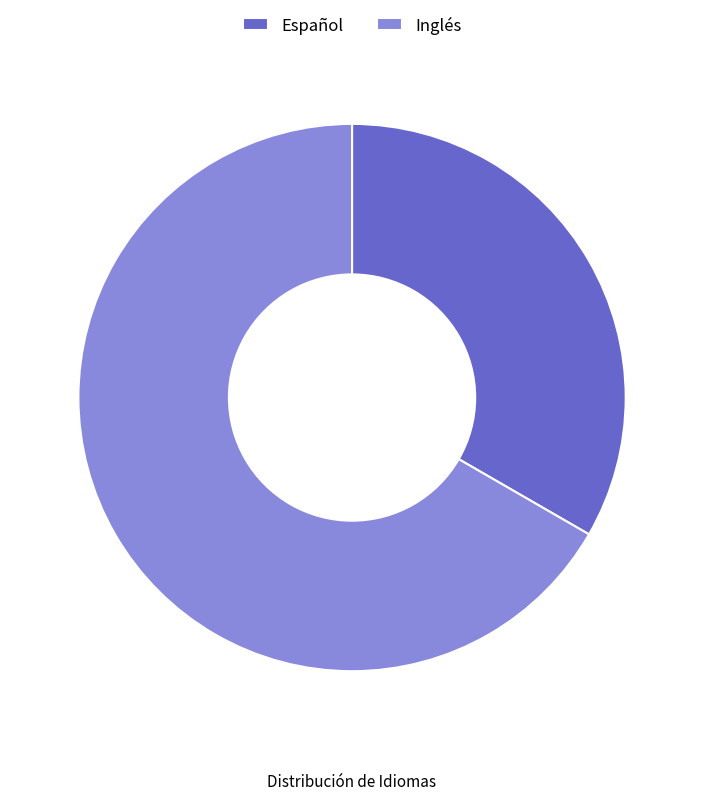

Does Inglés represent more than half of the total?

Yes